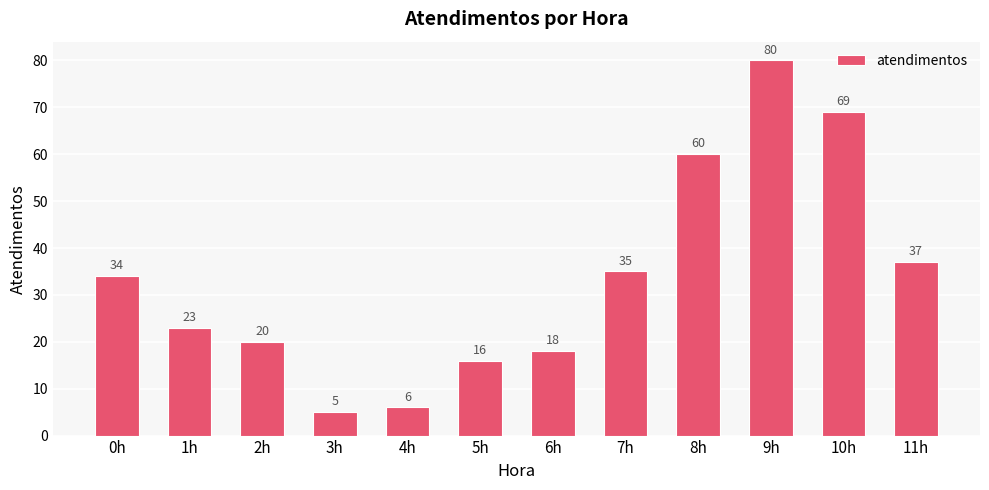

Between 8h and 4h, which is larger?

8h